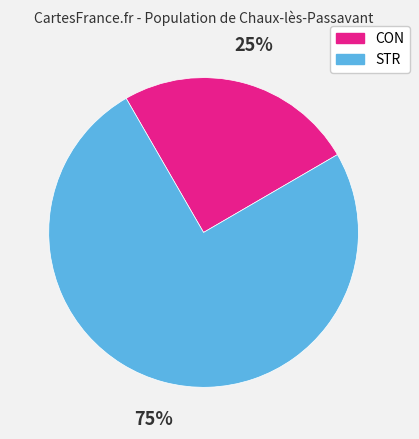

Between CON and STR, which is larger?

STR